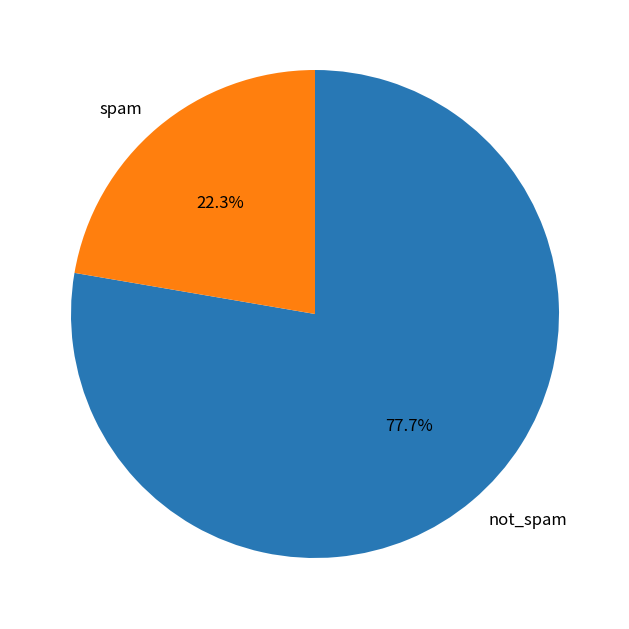

Between not_spam and spam, which is larger?

not_spam